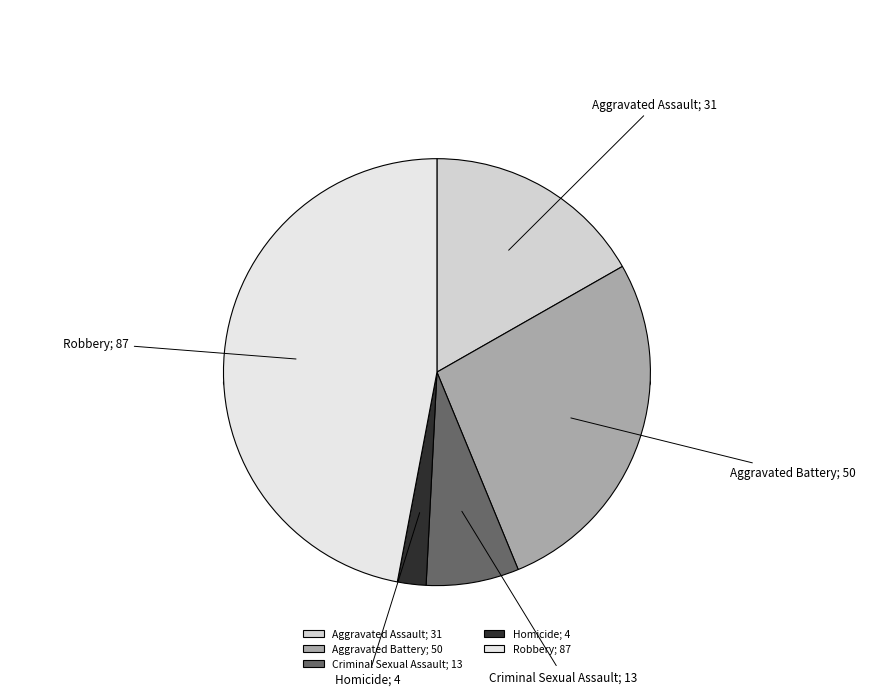

Is there a majority slice in this chart?

No